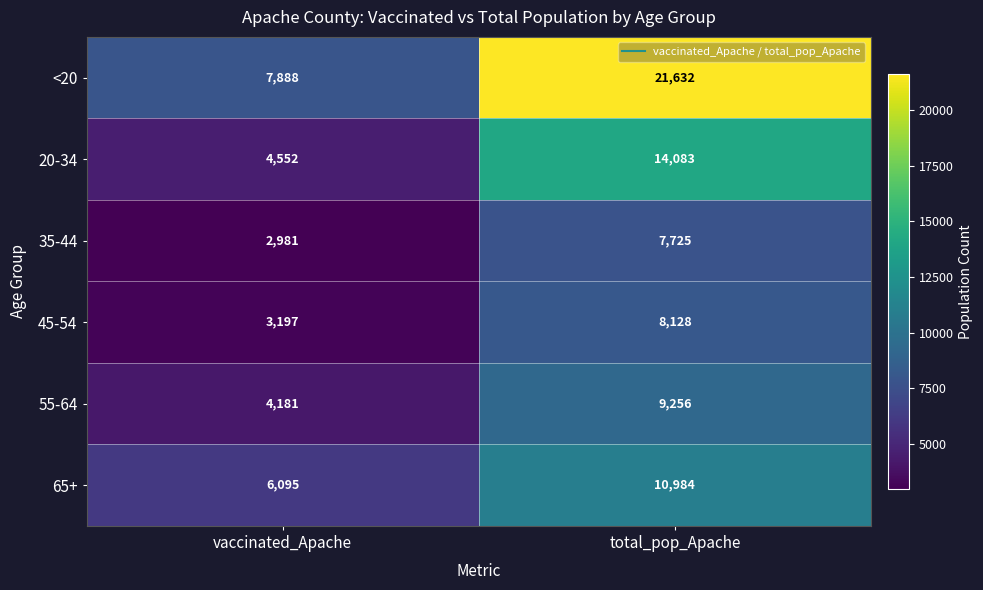

Count the number of data series in this chart.

6